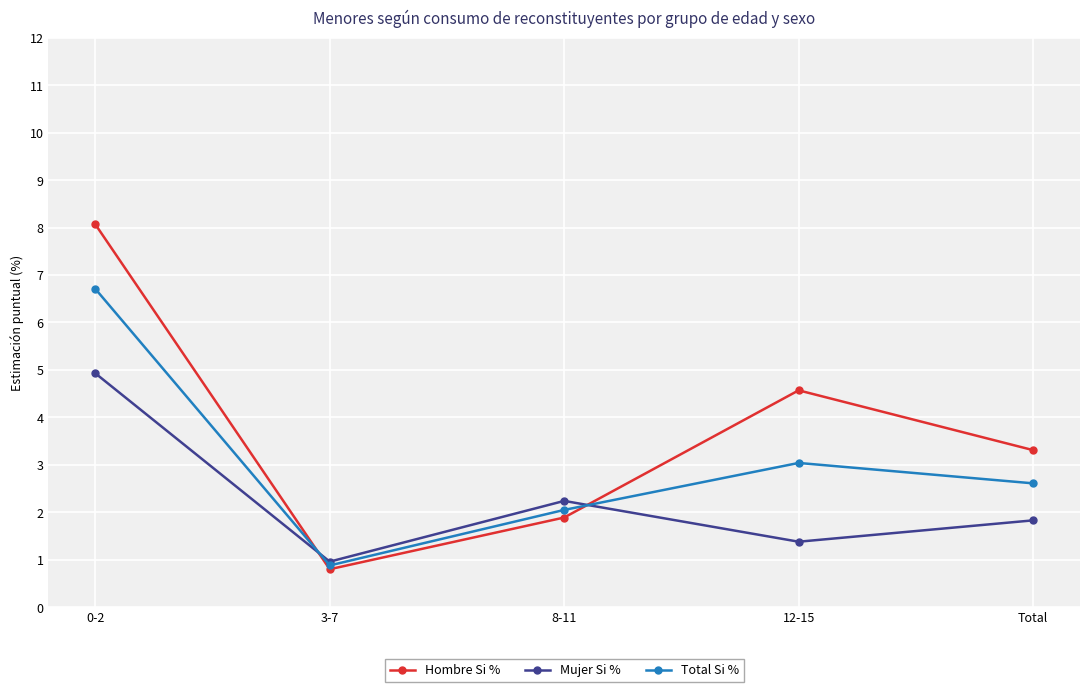

Which label corresponds to the smallest value in the chart?

3-7